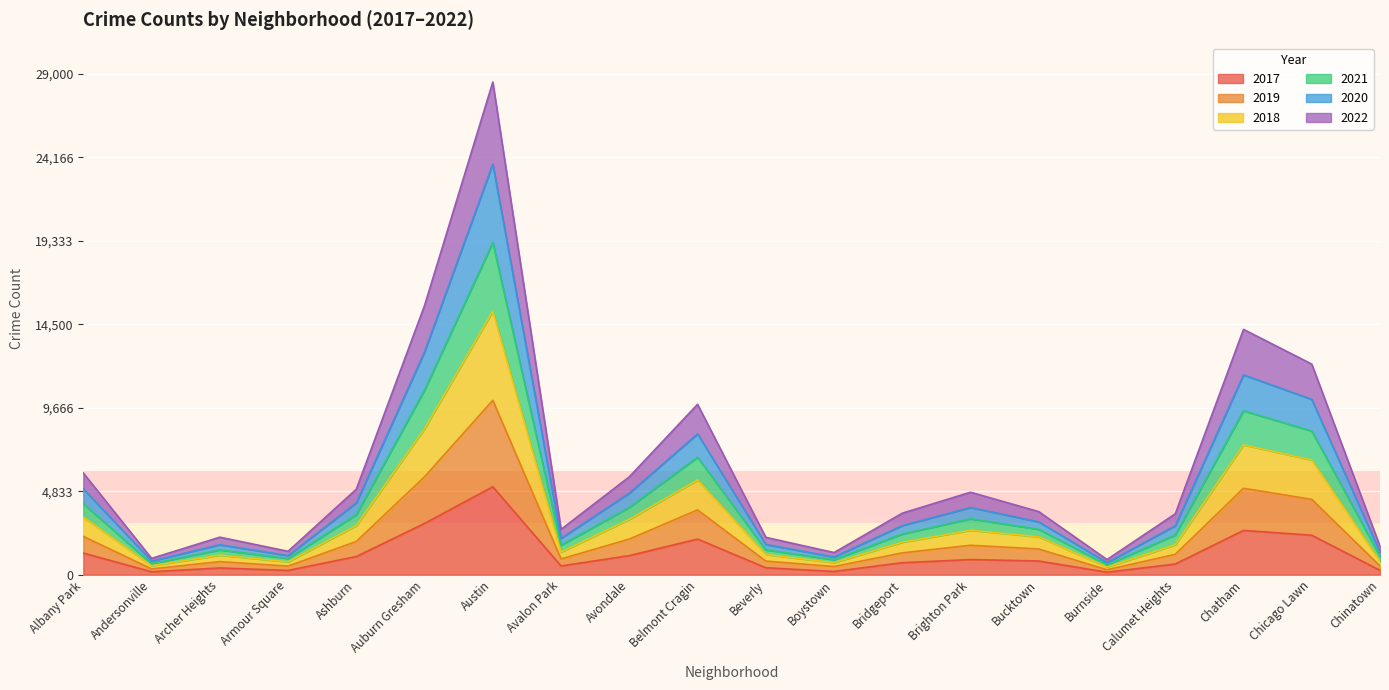

The 2017 series shows 3505 at Austin. True or false?

False